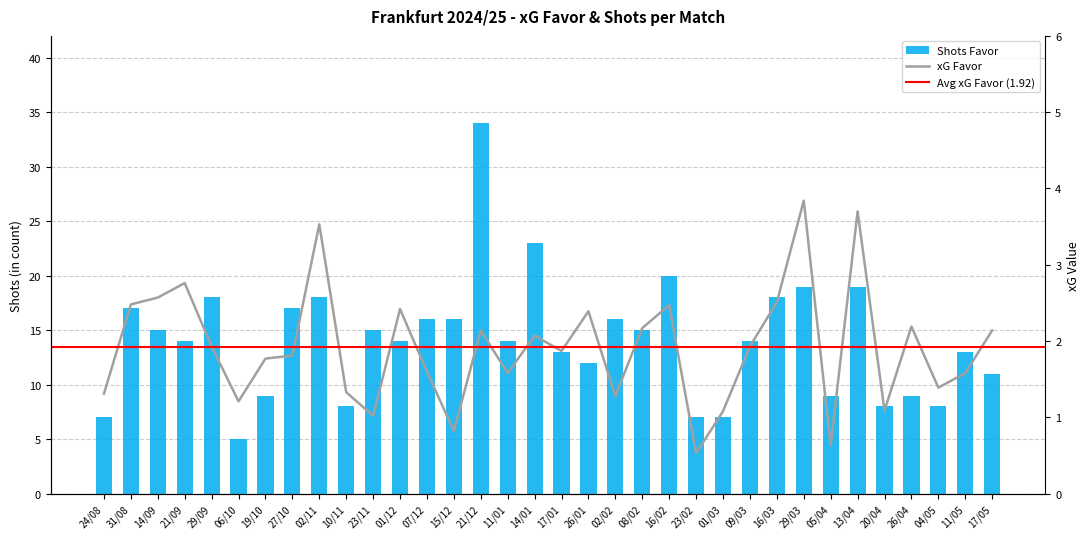

Where does the Shots Favor series first go above 14?

31/08